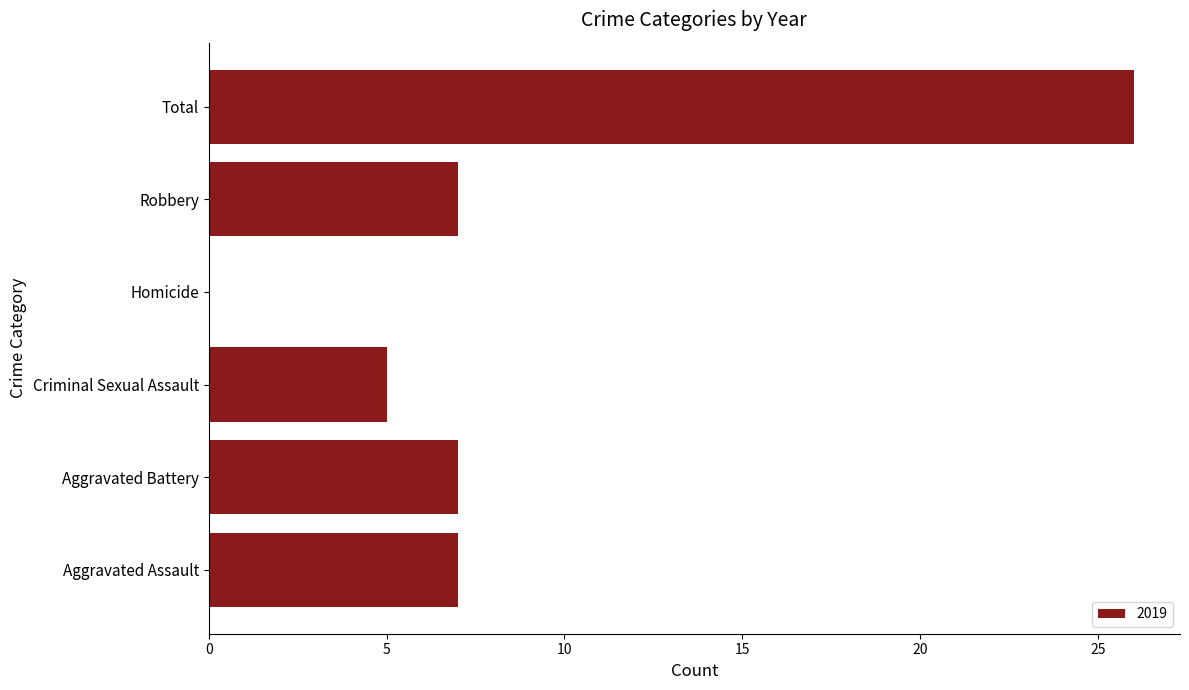

Are the bars horizontal?

Yes